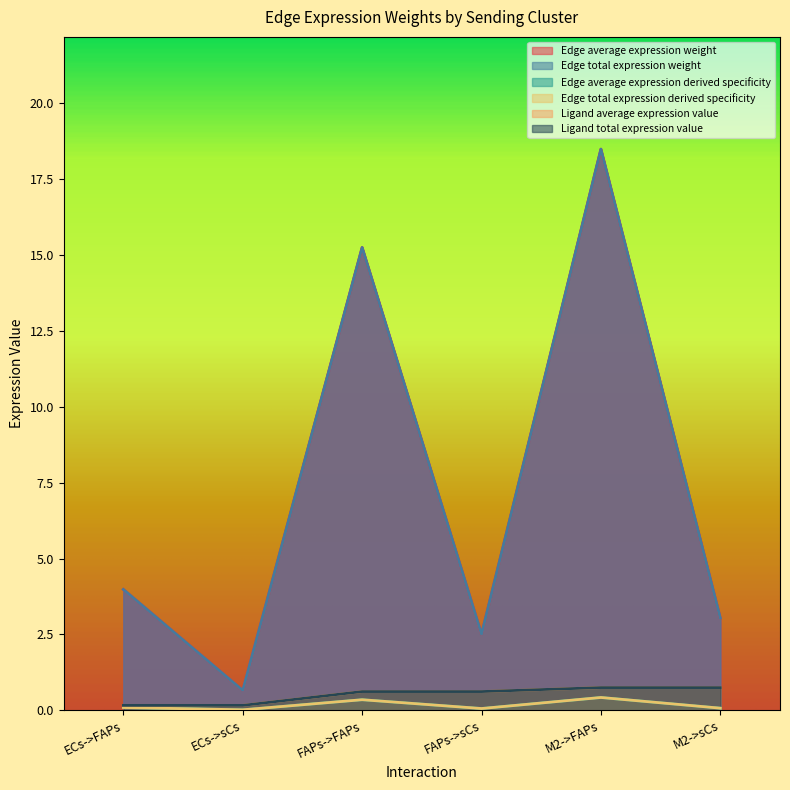

Is the value of Ligand average expression value at M2->sCs greater than the value of Edge average expression weight at M2->sCs?

No